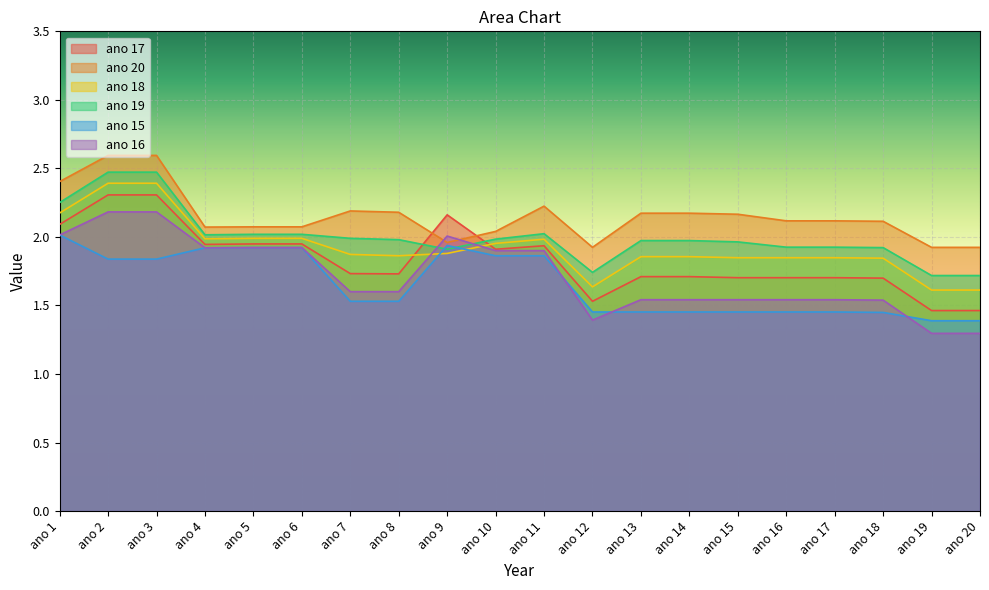

Which category has the highest value in the ano 15 series?

ano 1